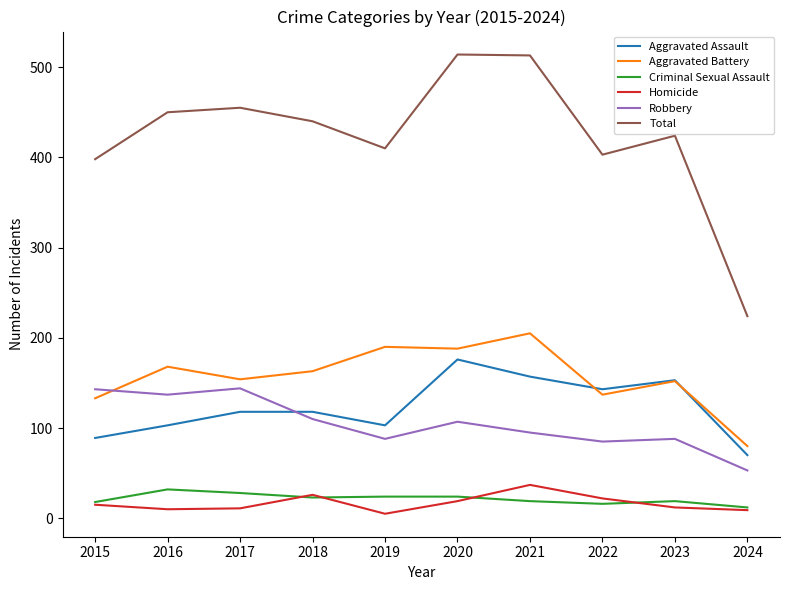

Where is the first local maximum for Robbery?

2017